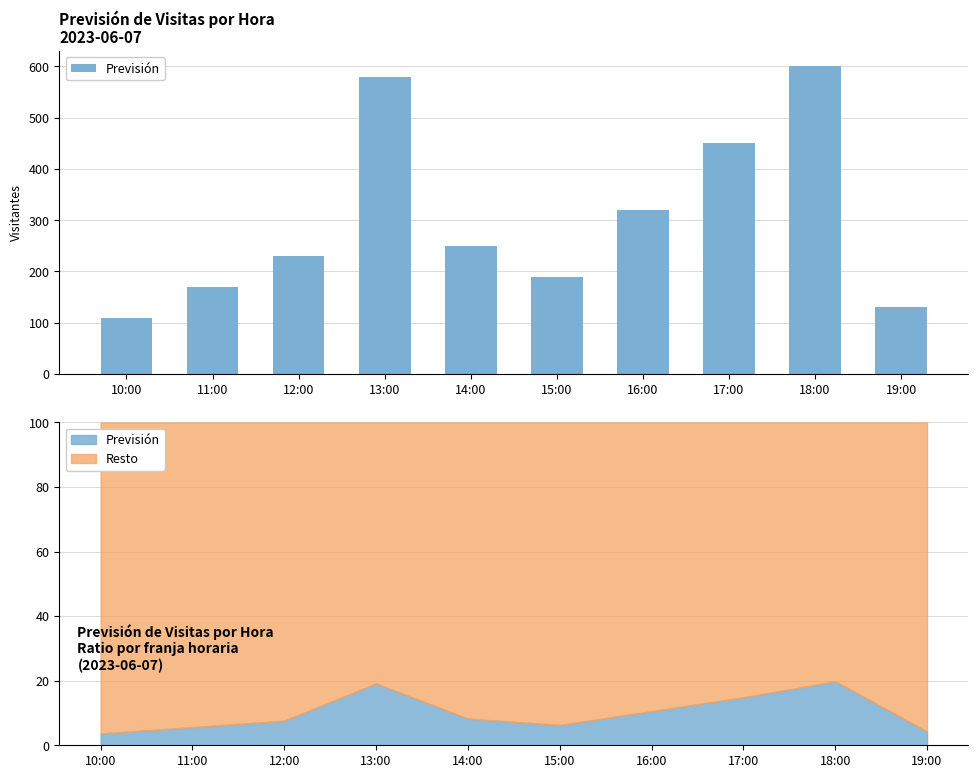

Between 12:00 and 16:00, which is larger?

16:00